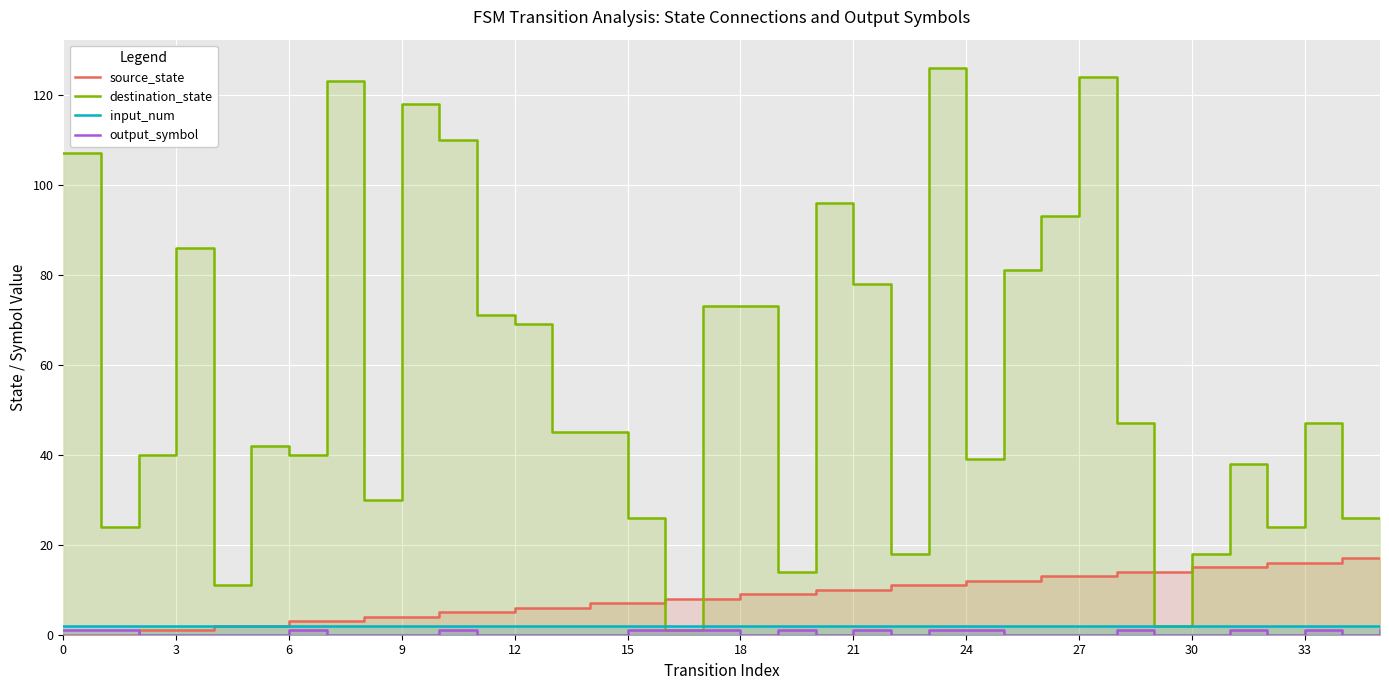

The value of output_symbol at 23 is 1. True or false?

True